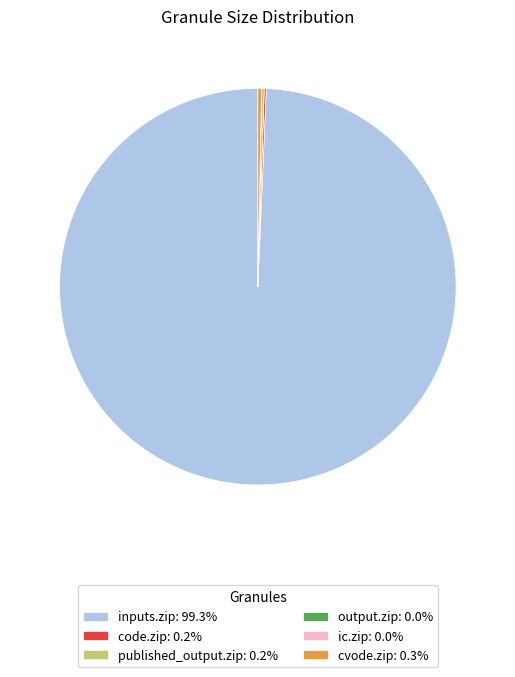

Does any single category account for the majority?

Yes